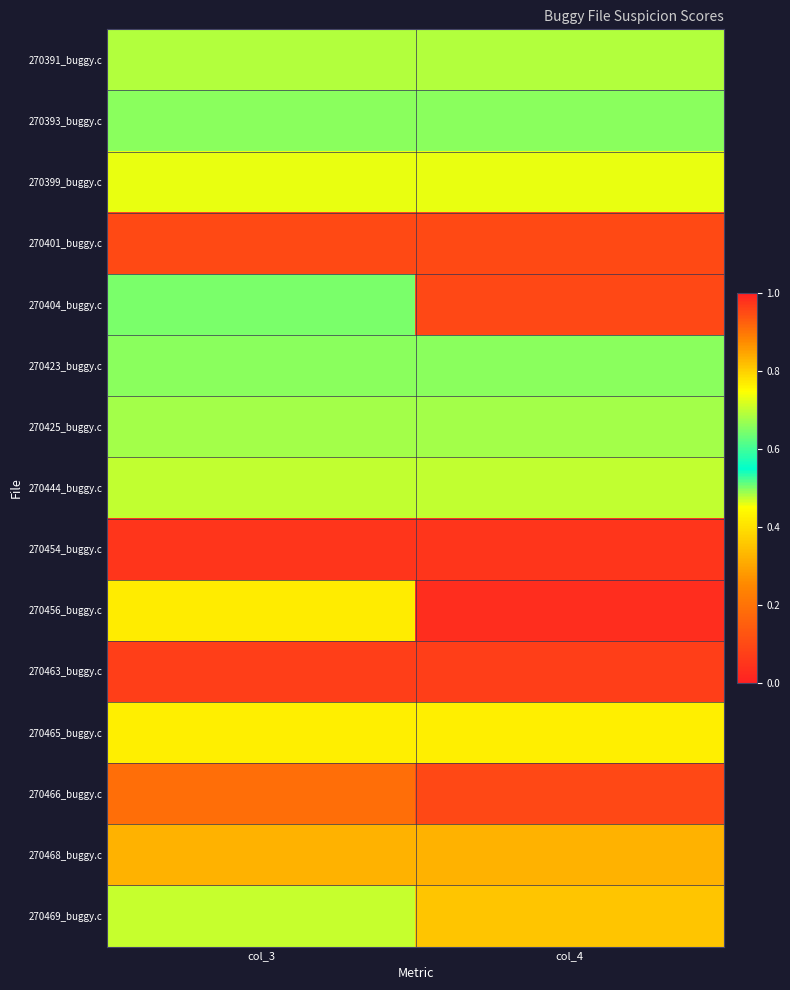

Reading left to right, extract all data points from this chart.

270391_buggy.c: col_3=0.7	col_4=0.7
270393_buggy.c: col_3=0.7	col_4=0.7
270399_buggy.c: col_3=0.7	col_4=0.7
270401_buggy.c: col_3=0.1	col_4=0.1
270404_buggy.c: col_3=0.5	col_4=0.1
270423_buggy.c: col_3=0.7	col_4=0.7
270425_buggy.c: col_3=0.7	col_4=0.7
270444_buggy.c: col_3=0.7	col_4=0.7
270454_buggy.c: col_3=0.0	col_4=0.0
270456_buggy.c: col_3=0.4	col_4=0.0
270463_buggy.c: col_3=0.1	col_4=0.1
270465_buggy.c: col_3=0.4	col_4=0.4
270466_buggy.c: col_3=0.2	col_4=0.1
270468_buggy.c: col_3=0.3	col_4=0.3
270469_buggy.c: col_3=0.7	col_4=0.4